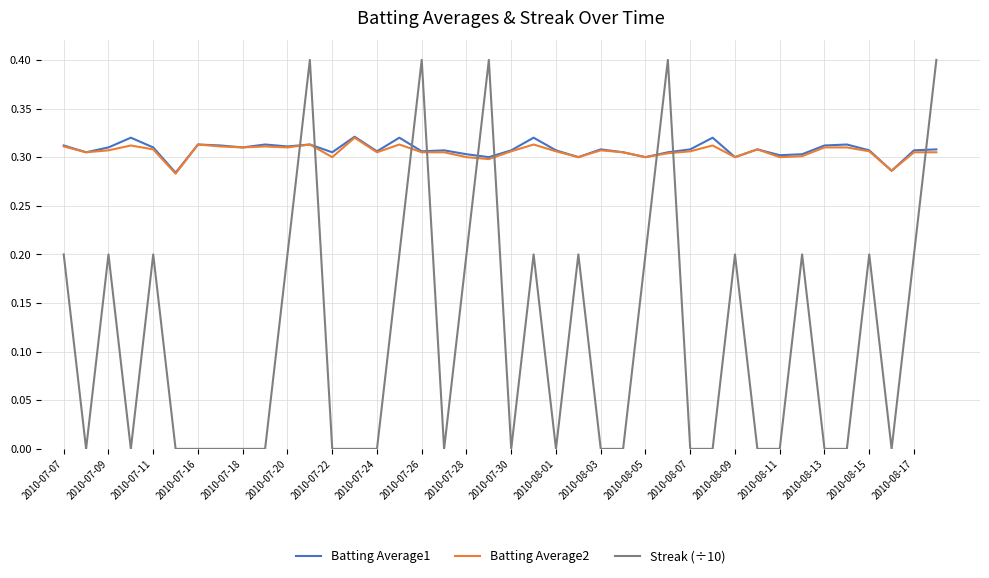

Count the Streak (÷10) values in the range 0 to 1.

40